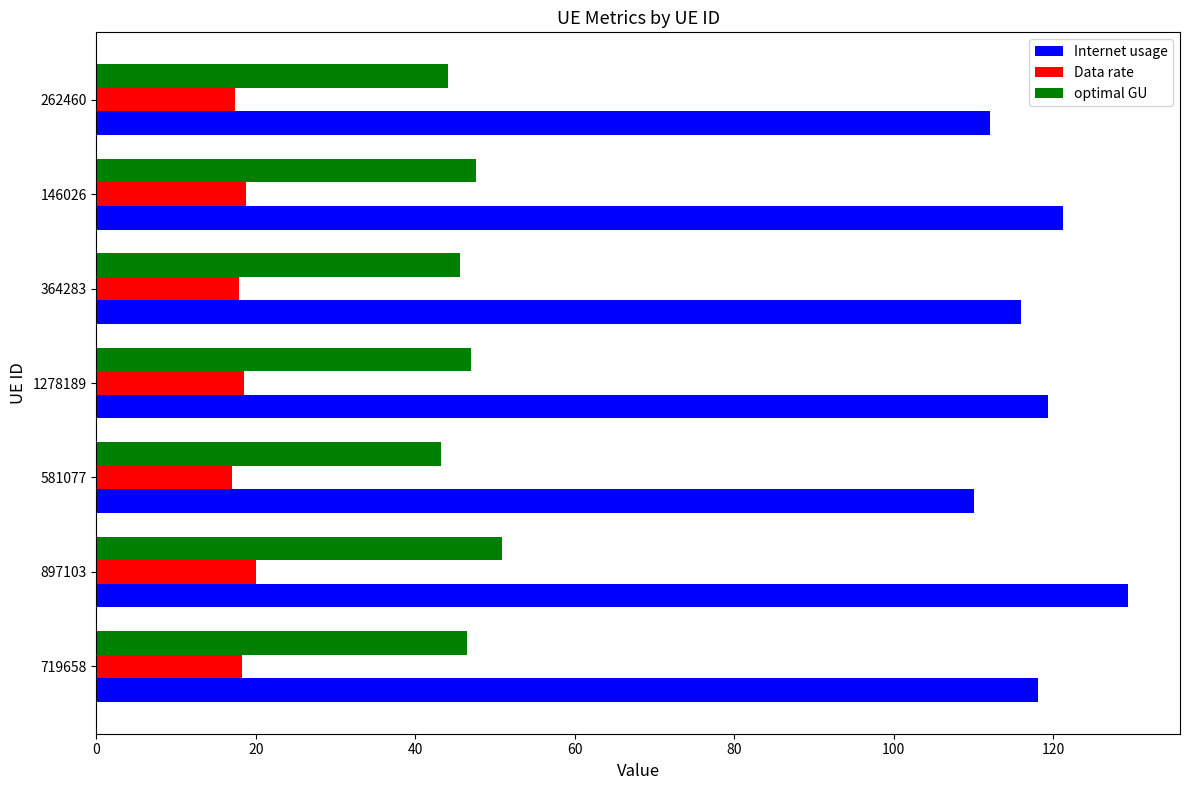

At 1278189, list the series in order from largest to smallest.

Internet usage, optimal GU, Data rate